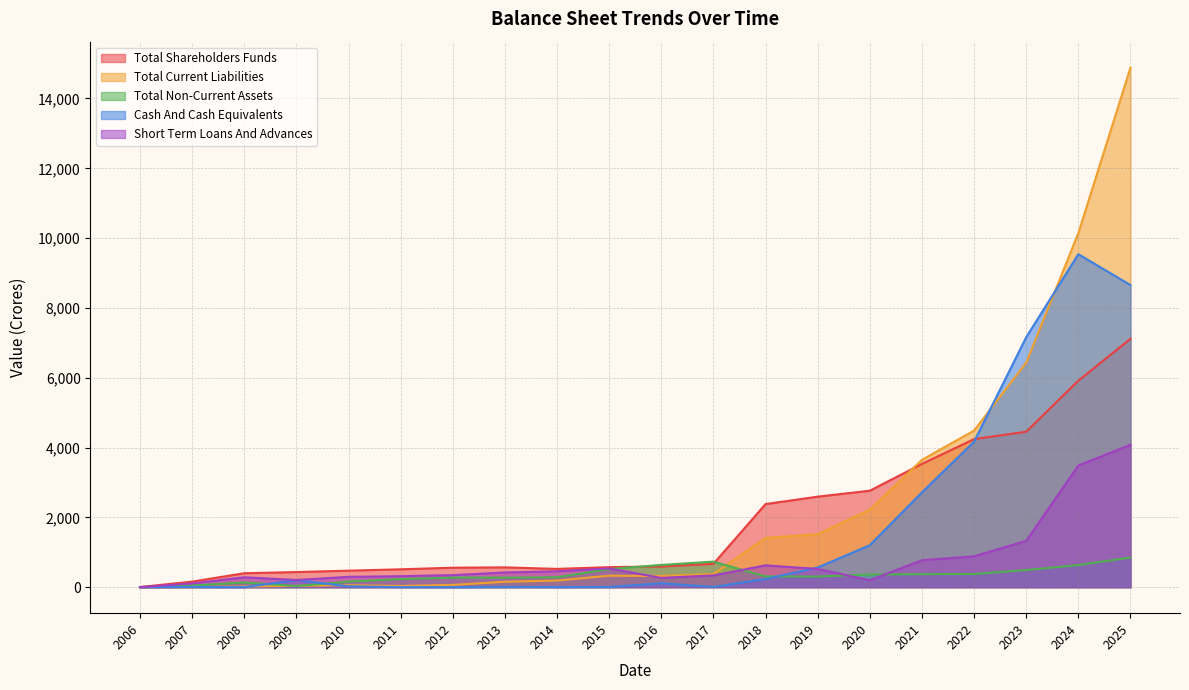

Does the chart have visible grid lines?

Yes